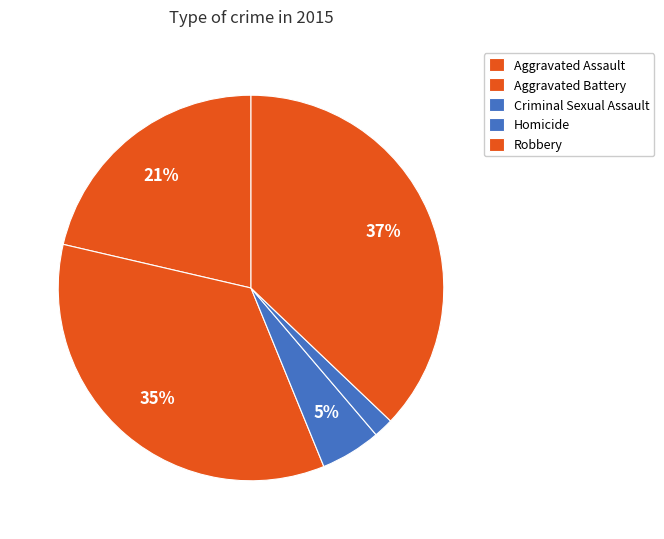

Combined, do Criminal Sexual Assault and Robbery account for over 50%?

No